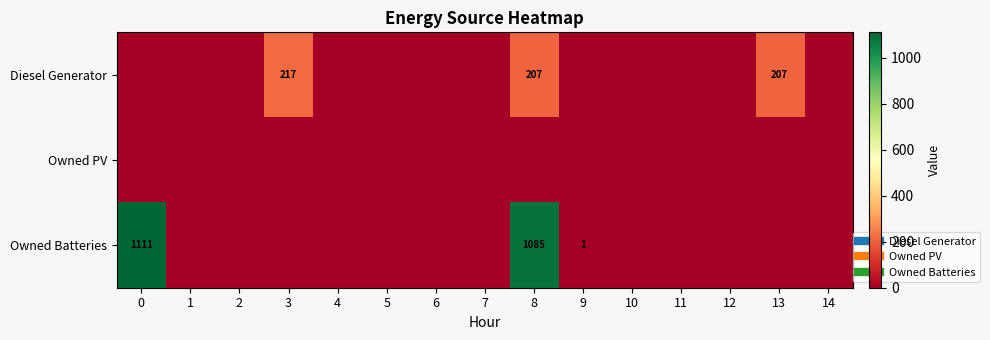

What is the spread (max minus min) of values at 9?

1